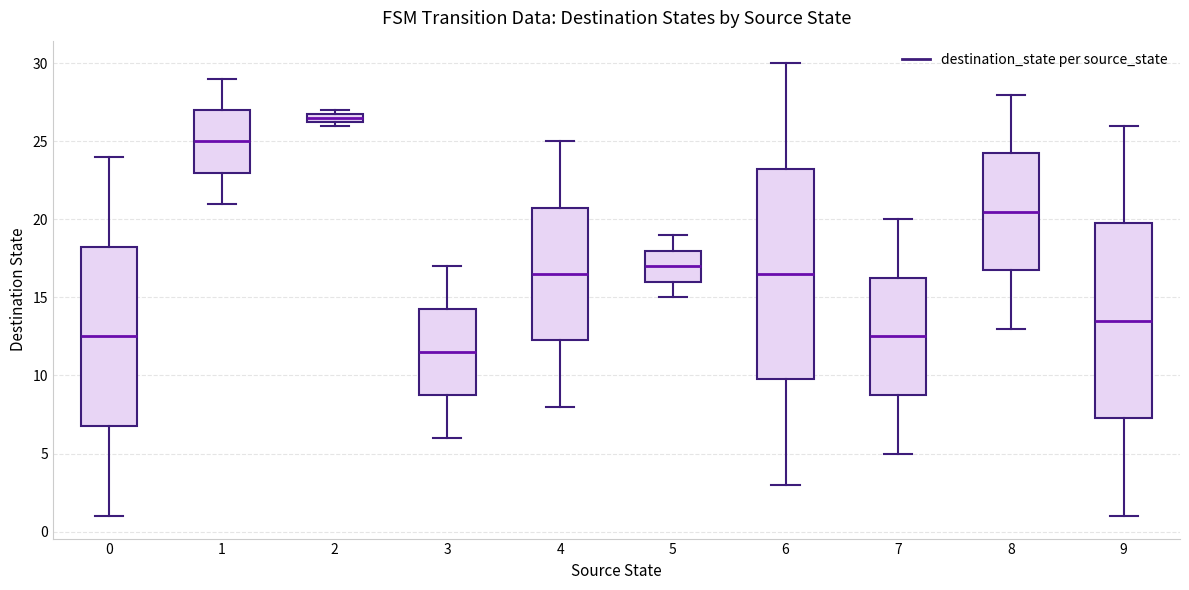

Which box is the tallest, from its lower edge to its upper edge?

6